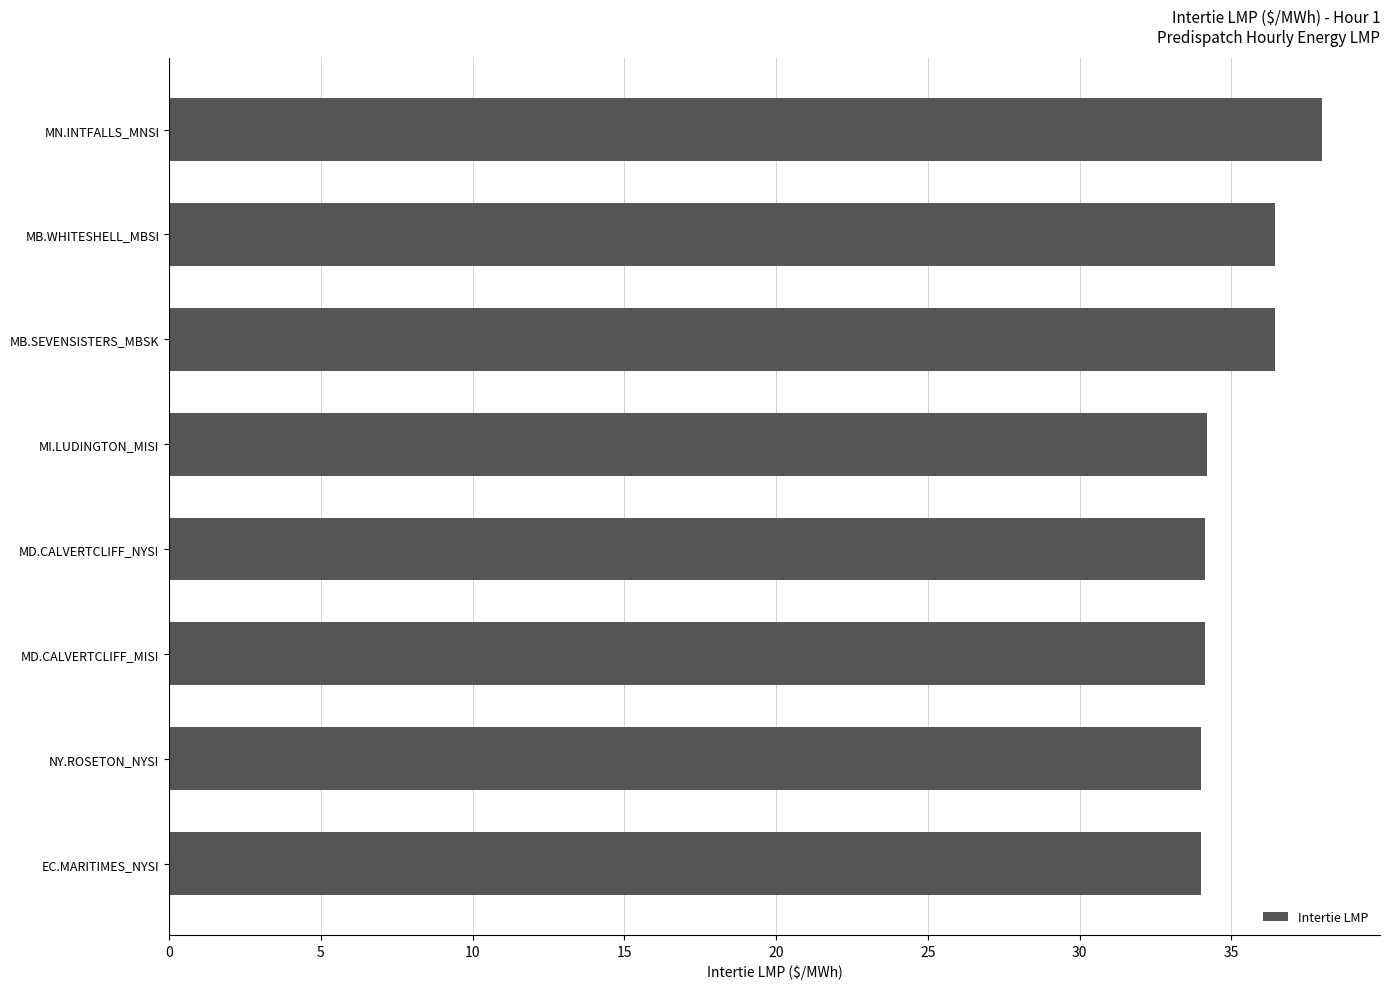

Read the value at EC.MARITIMES_NYSI.

34.0